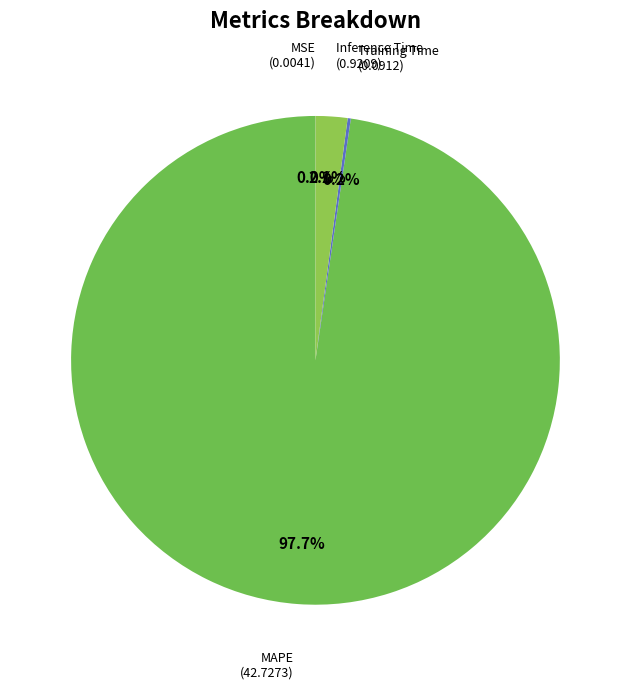

To the nearest percent, what is the difference between the largest and smallest slice percentages?

98%